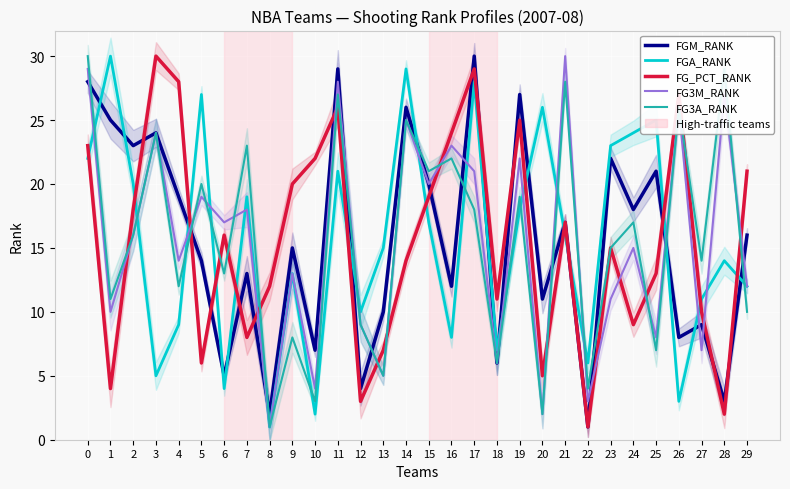

How many lines are shown in the chart?

5